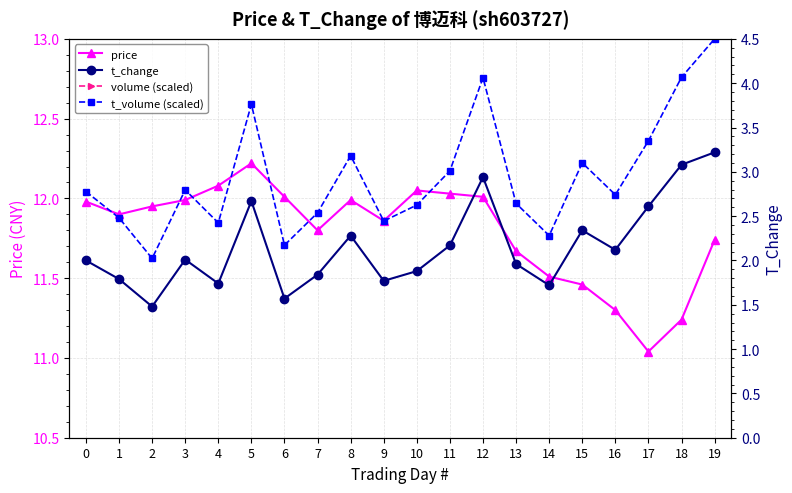

True or false: t_volume (scaled) and volume (scaled) cross at least once.

False